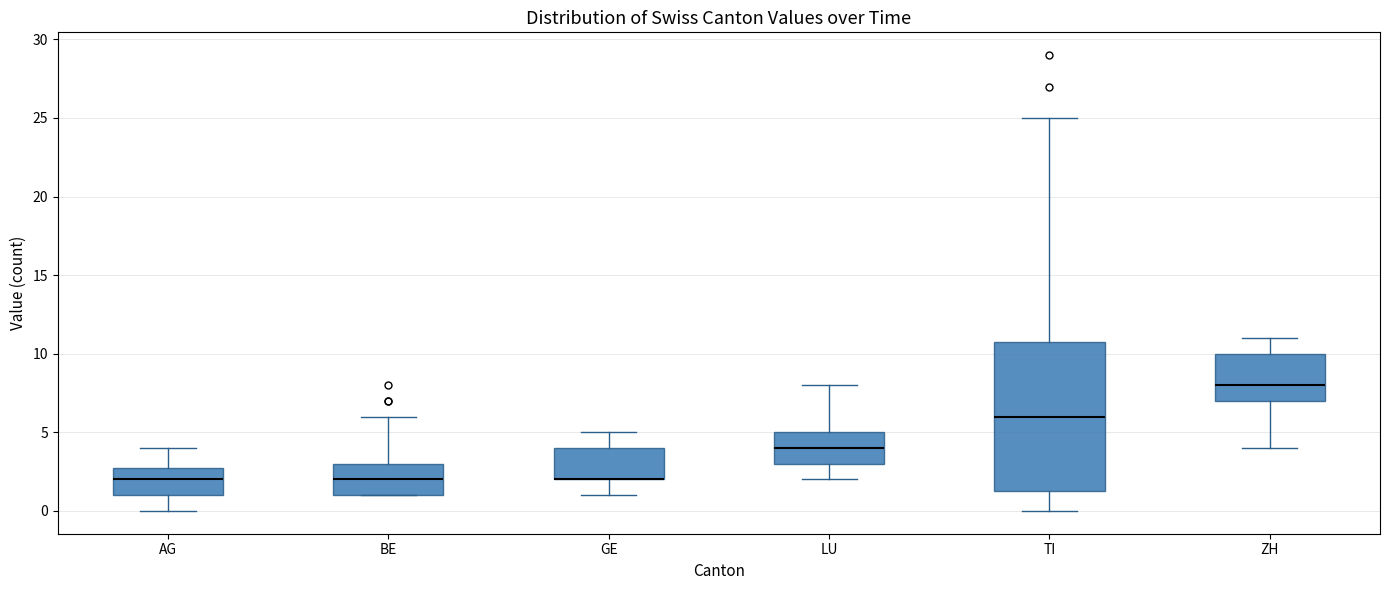

Which box is the tallest, from its lower edge to its upper edge?

TI